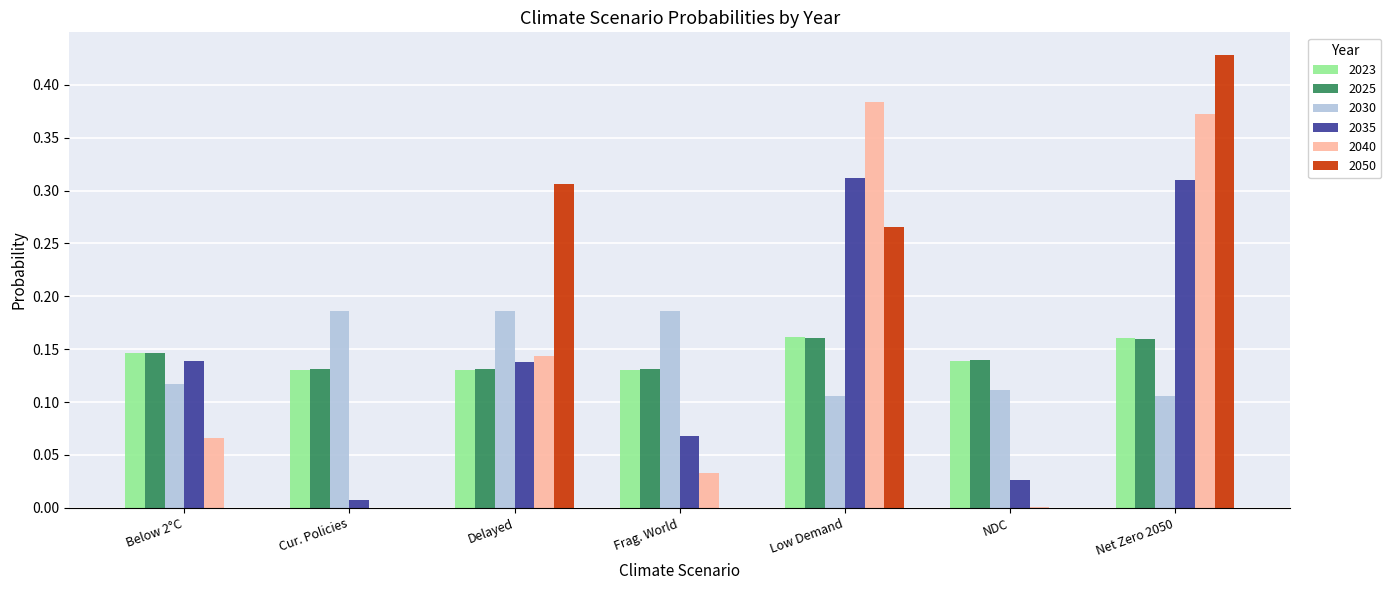

The value of 2040 at Net Zero 2050 is 0.6. True or false?

False